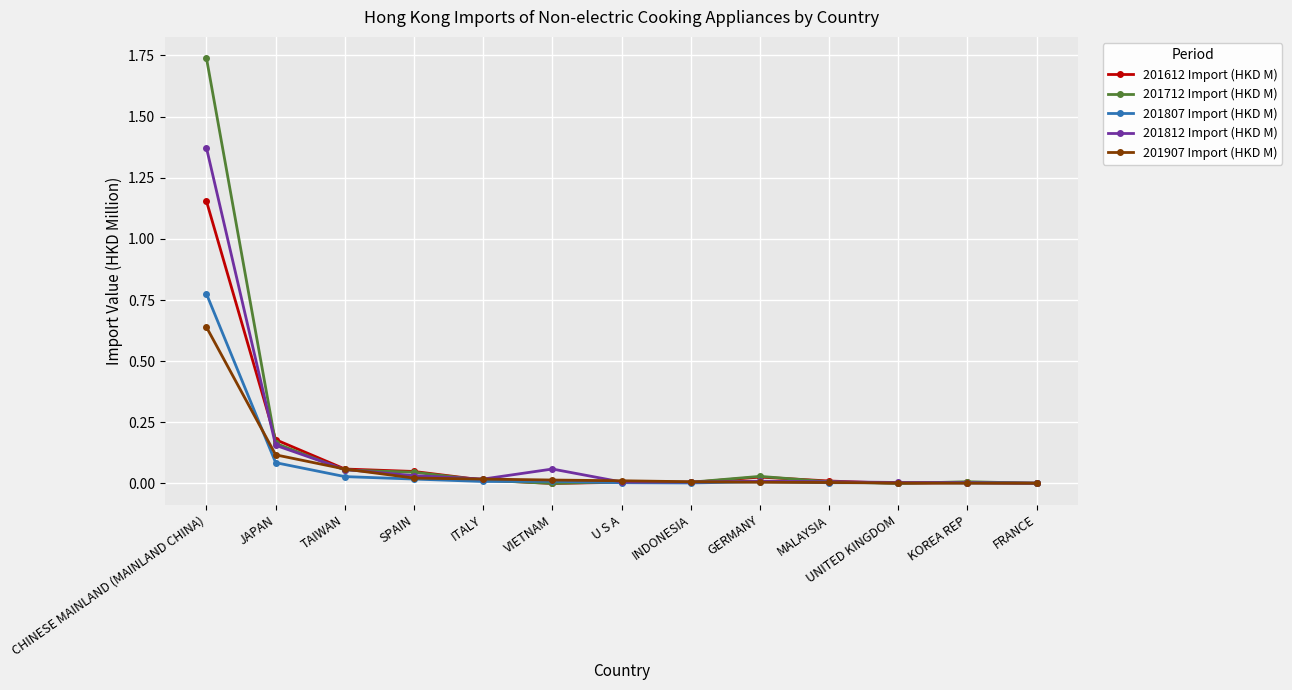

Which category has the highest value in the 201807 Import (HKD M) series?

CHINESE MAINLAND (MAINLAND CHINA)